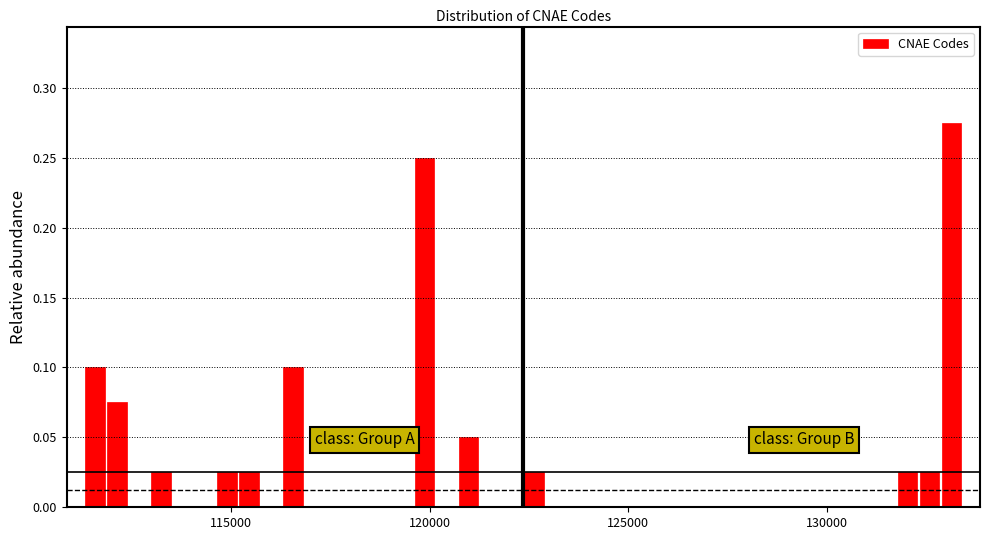

Around what value on the x-axis is the tallest bar? Give the approximate position of its centre, as read against the axis.

133000